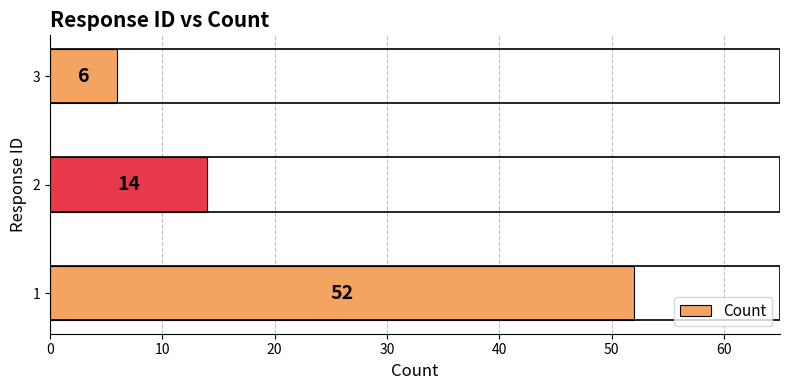

Reading bottom to top, list all the values displayed in this chart.

52	14	6